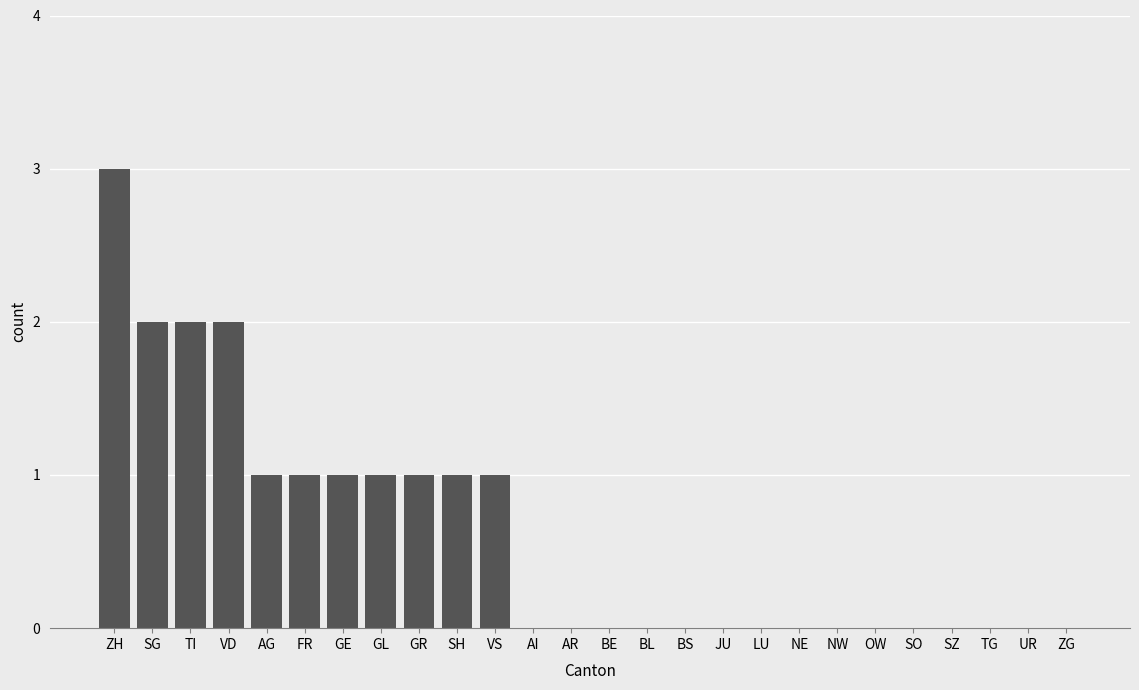

What is the maximum value shown in the chart?

3